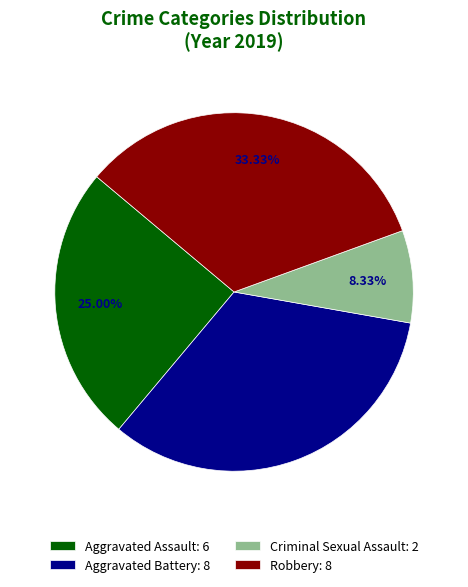

How many segments does this pie chart have?

4